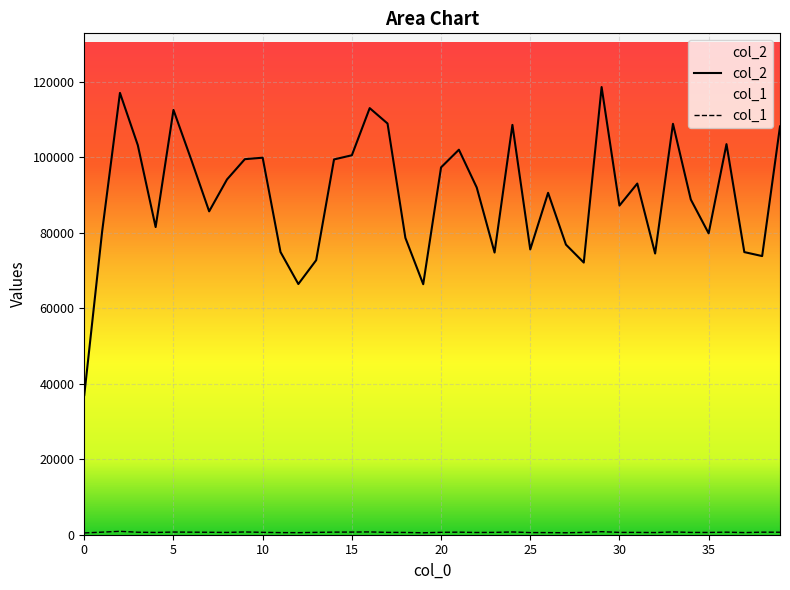

Reading left to right, what are all the values shown in this chart?

col_2: 37019	80327	117098	103254	81539	112587	99356	85705	94159	99531	99923	74923	66440	72759	99464	100571	113062	108982	78684	66393	97356	102039	92019	74787	108619	75613	90613	76892	72129	118647	87236	93069	74528	108908	88840	79876	103524	74904	73851	108211
col_1: 474	685	903	658	600	708	675	648	608	729	632	563	548	622	687	701	737	622	602	514	639	678	592	622	725	571	563	519	621	805	615	614	575	744	609	603	676	569	675	663